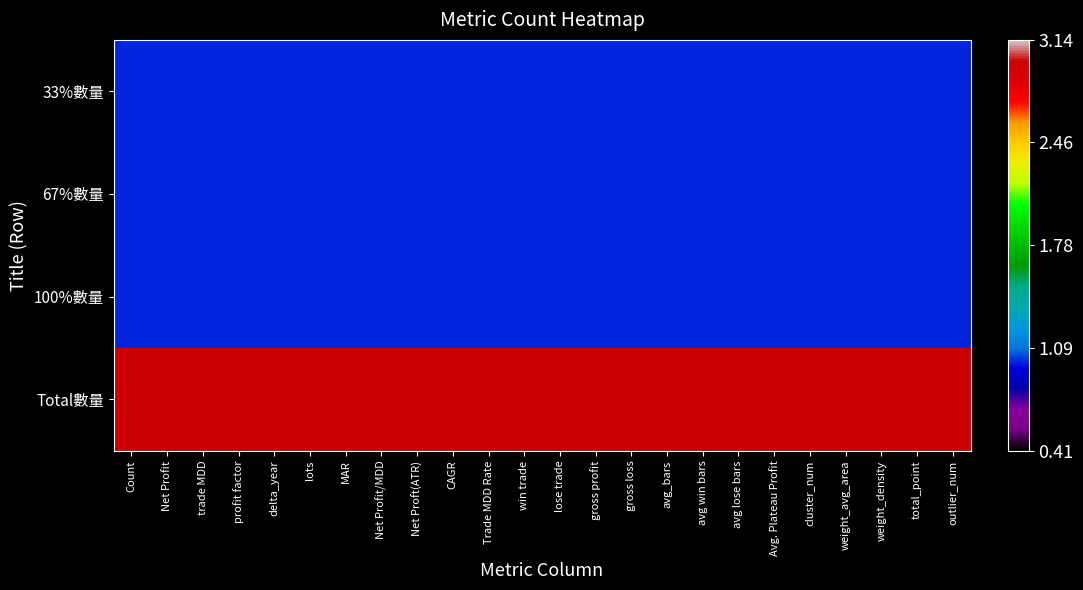

Reading left to right, transcribe all the data shown in this chart.

33%數量: Count=1	Net Profit=1	trade MDD=1	profit factor=1	delta_year=1	lots=1	MAR=1	Net Profit/MDD=1	Net Proft(ATR)=1	CAGR=1	Trade MDD Rate=1	win trade=1	lose trade=1	gross profit=1	gross loss=1	avg_bars=1	avg win bars=1	avg lose bars=1	Avg. Plateau Profit=1	cluster_num=1	weight_avg_area=1	weight_density=1	total_point=1	outlier_num=1
67%數量: Count=1	Net Profit=1	trade MDD=1	profit factor=1	delta_year=1	lots=1	MAR=1	Net Profit/MDD=1	Net Proft(ATR)=1	CAGR=1	Trade MDD Rate=1	win trade=1	lose trade=1	gross profit=1	gross loss=1	avg_bars=1	avg win bars=1	avg lose bars=1	Avg. Plateau Profit=1	cluster_num=1	weight_avg_area=1	weight_density=1	total_point=1	outlier_num=1
100%數量: Count=1	Net Profit=1	trade MDD=1	profit factor=1	delta_year=1	lots=1	MAR=1	Net Profit/MDD=1	Net Proft(ATR)=1	CAGR=1	Trade MDD Rate=1	win trade=1	lose trade=1	gross profit=1	gross loss=1	avg_bars=1	avg win bars=1	avg lose bars=1	Avg. Plateau Profit=1	cluster_num=1	weight_avg_area=1	weight_density=1	total_point=1	outlier_num=1
Total數量: Count=3	Net Profit=3	trade MDD=3	profit factor=3	delta_year=3	lots=3	MAR=3	Net Profit/MDD=3	Net Proft(ATR)=3	CAGR=3	Trade MDD Rate=3	win trade=3	lose trade=3	gross profit=3	gross loss=3	avg_bars=3	avg win bars=3	avg lose bars=3	Avg. Plateau Profit=3	cluster_num=3	weight_avg_area=3	weight_density=3	total_point=3	outlier_num=3